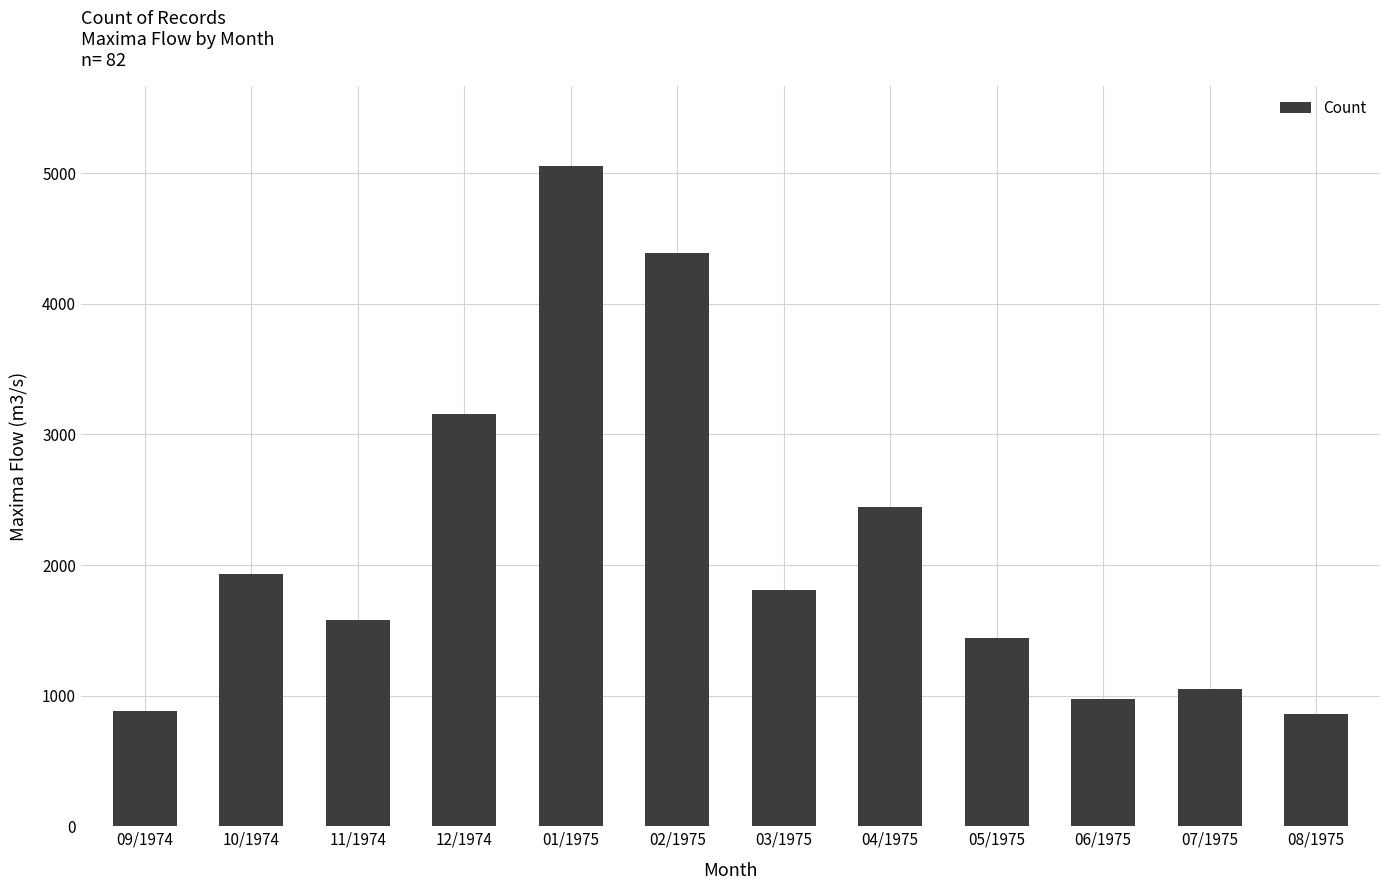

Where does the data first go above 1806?

10/1974